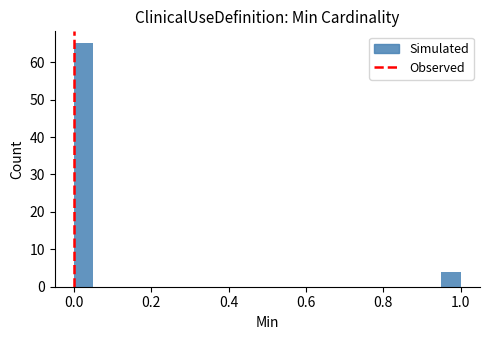

Read against the x-axis, roughly where is the centre of the tallest bar?

0.02